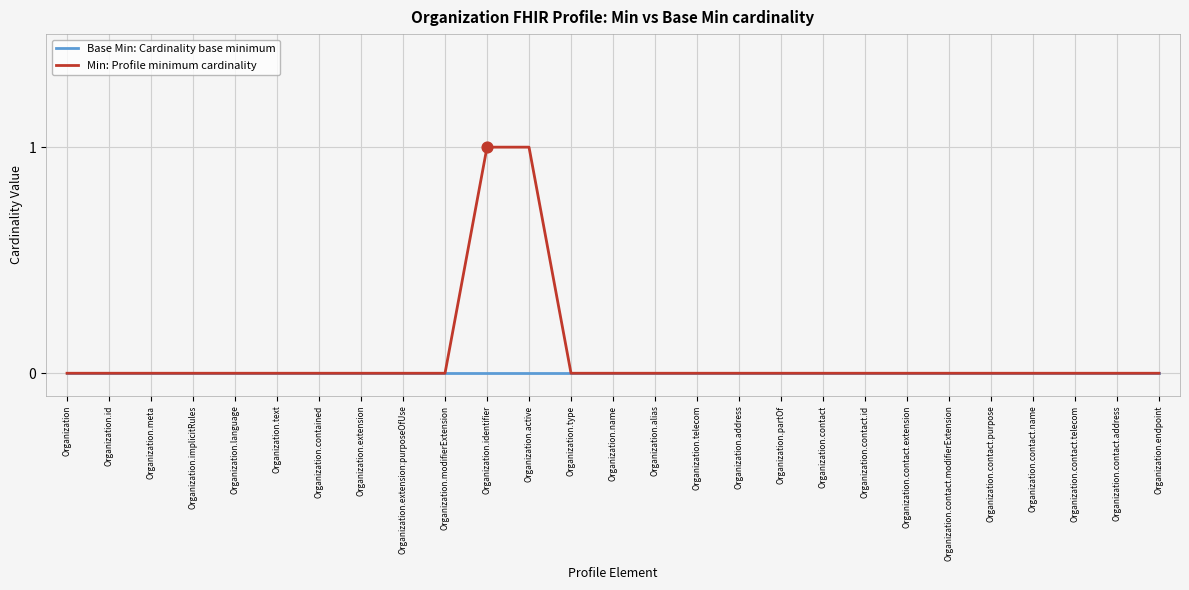

Which series has the largest total across all categories?

Min: Profile minimum cardinality